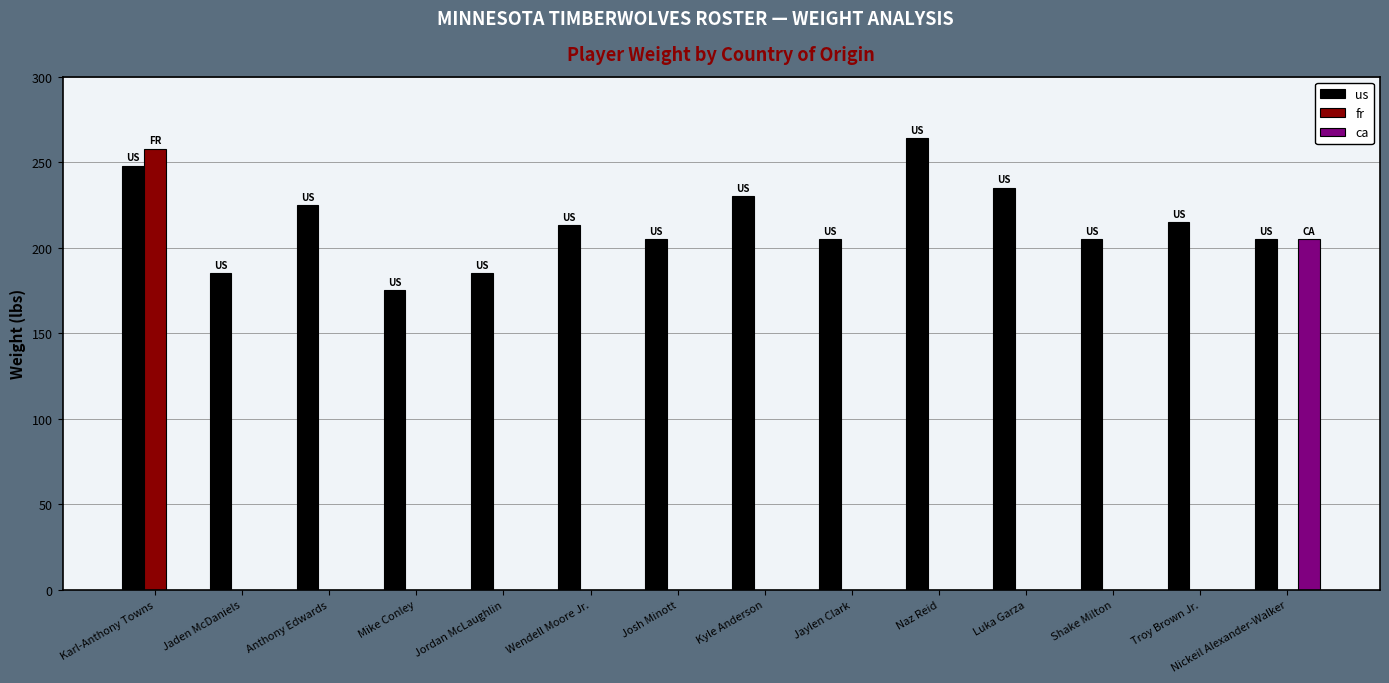

What is the greatest value displayed?

264